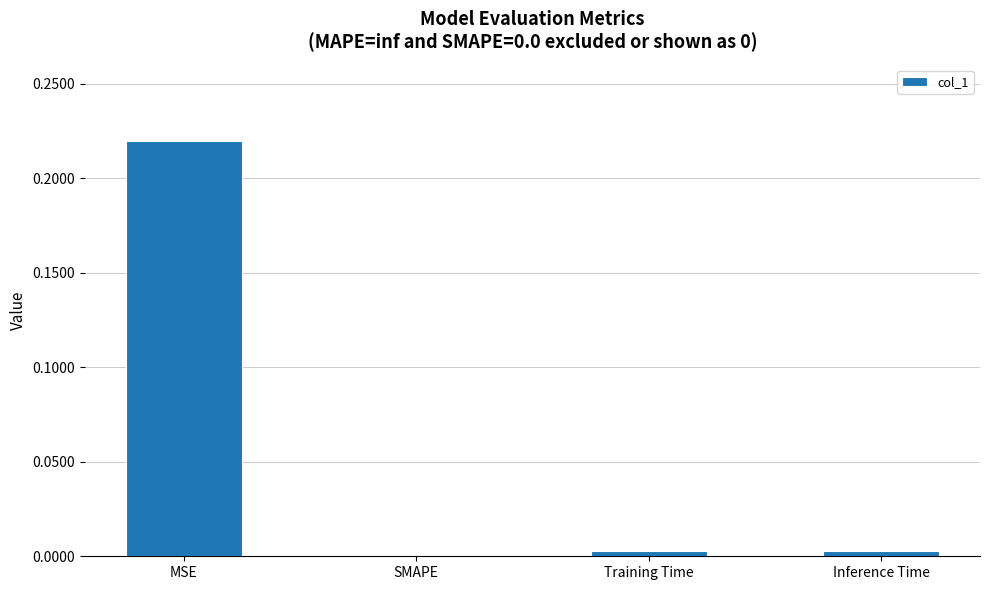

Are the bars horizontal?

No